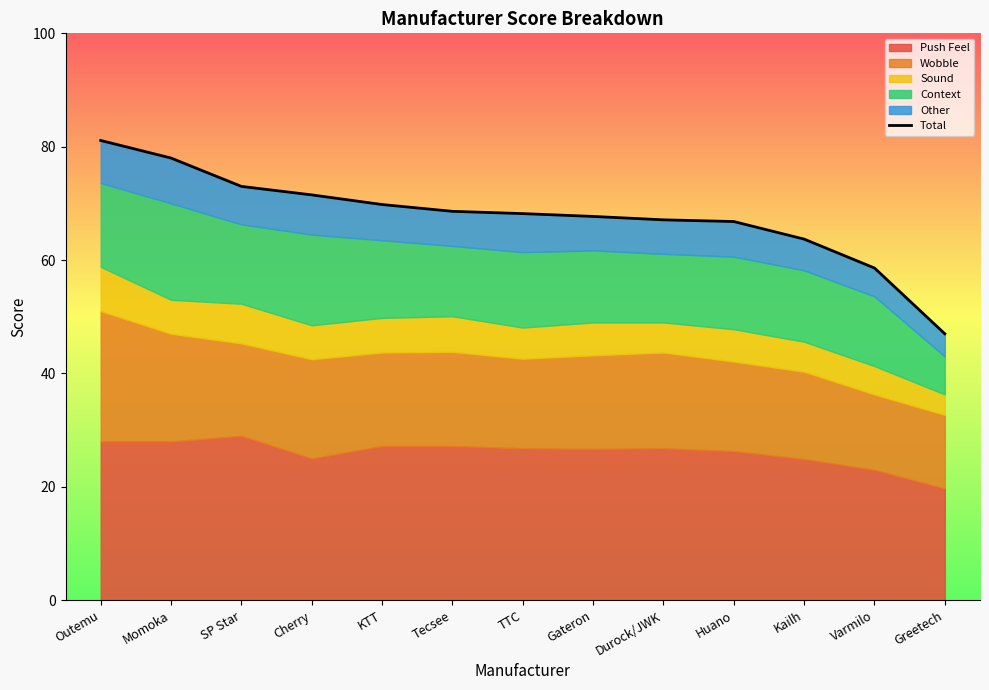

What is the difference between the values at Huano and SP Star?

6.2